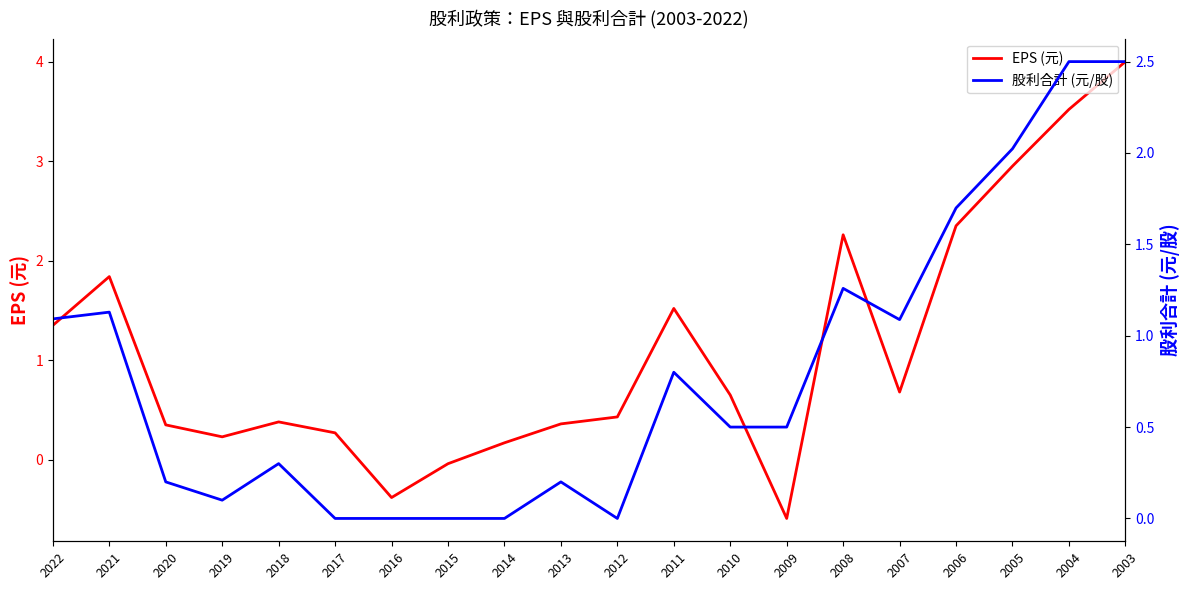

What is the smallest value displayed?

-0.6